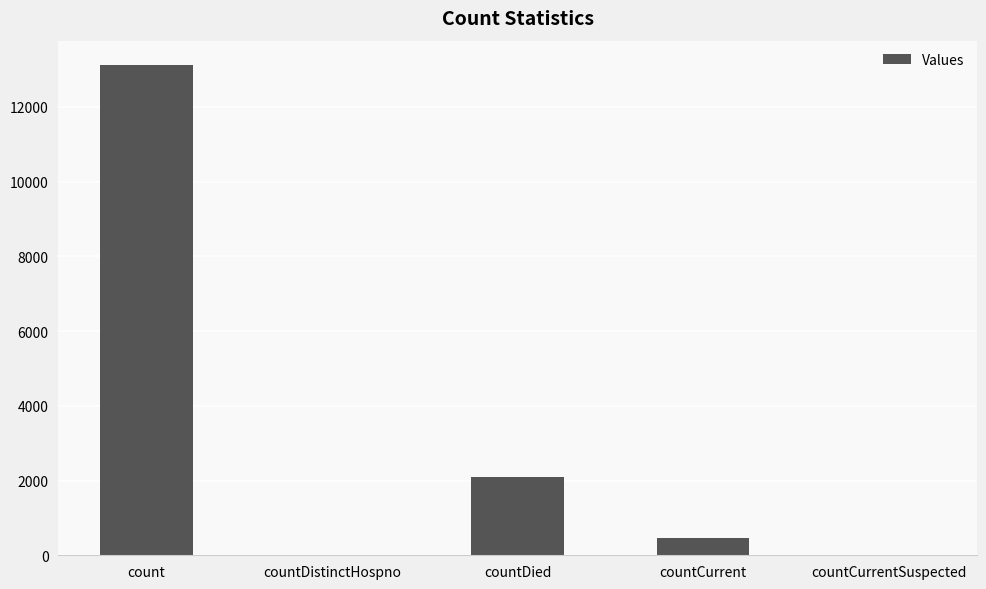

Between countCurrent and countDistinctHospno, which is larger?

countCurrent